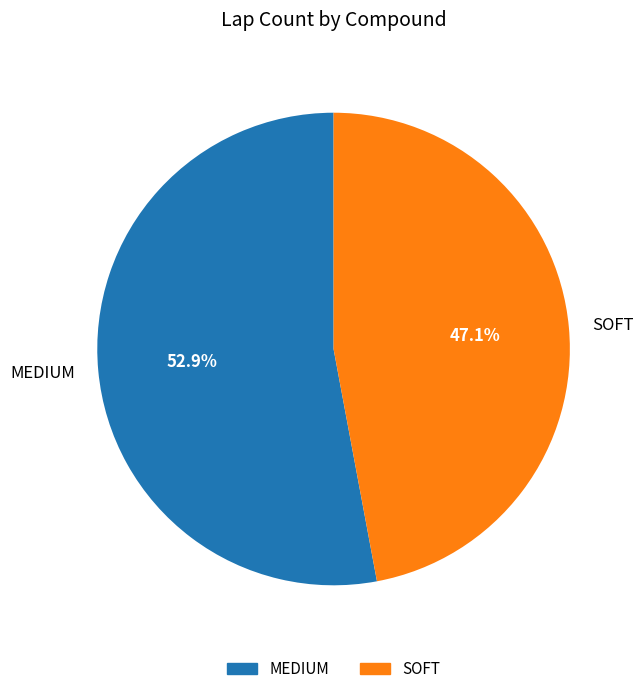

To the nearest percent, what is the difference between the largest and smallest slice percentages?

6%